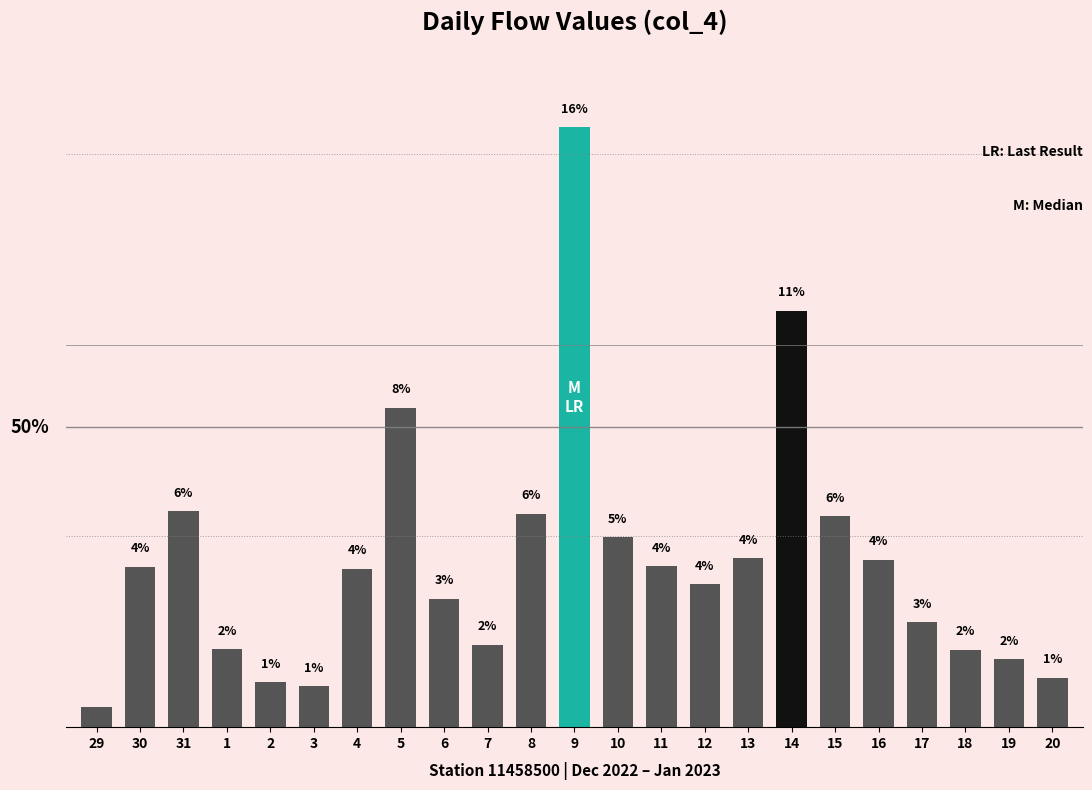

Reading left to right, transcribe all the data shown in this chart.

0.5	4.2	5.6	2.0	1.2	1.1	4.2	8.4	3.4	2.2	5.6	15.7	5.0	4.2	3.7	4.4	10.9	5.5	4.4	2.7	2.0	1.8	1.3